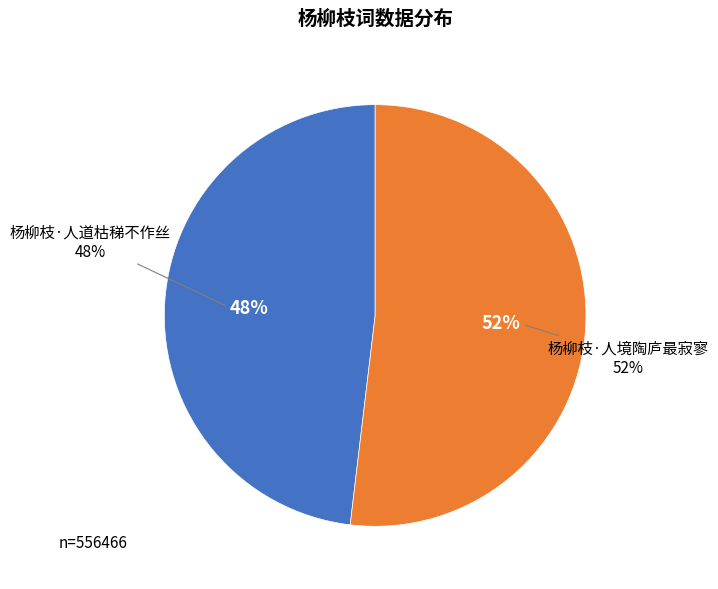

True or false: 杨柳枝·人道枯稊不作丝 accounts for 48% of the total.

True